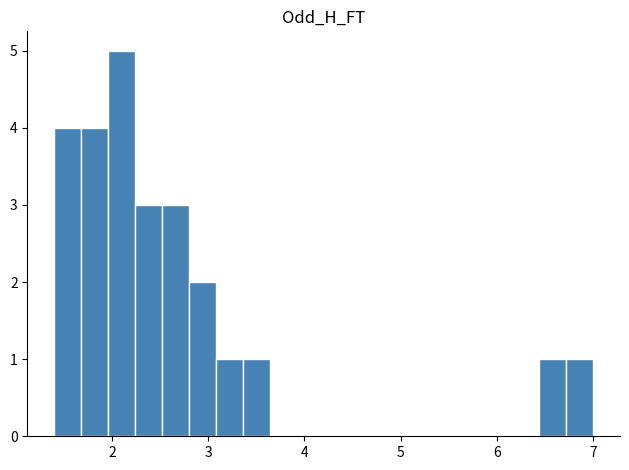

Around what value on the x-axis is the tallest bar? Give the approximate position of its centre, as read against the axis.

2.1